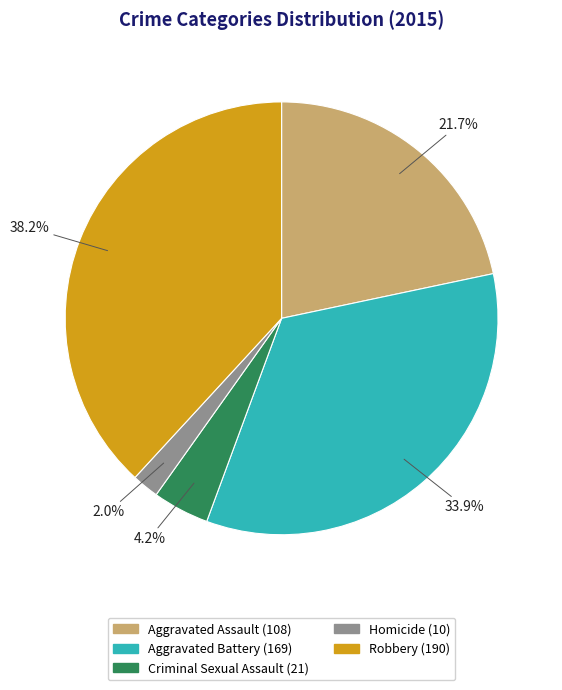

What is the ratio of the value at Homicide to the value at Criminal Sexual Assault?

0.5